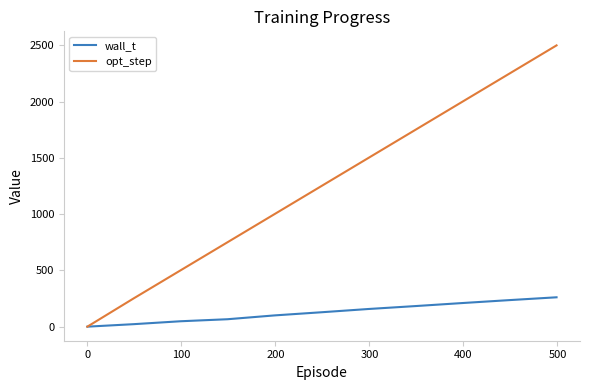

Which series has the widest spread of values?

opt_step